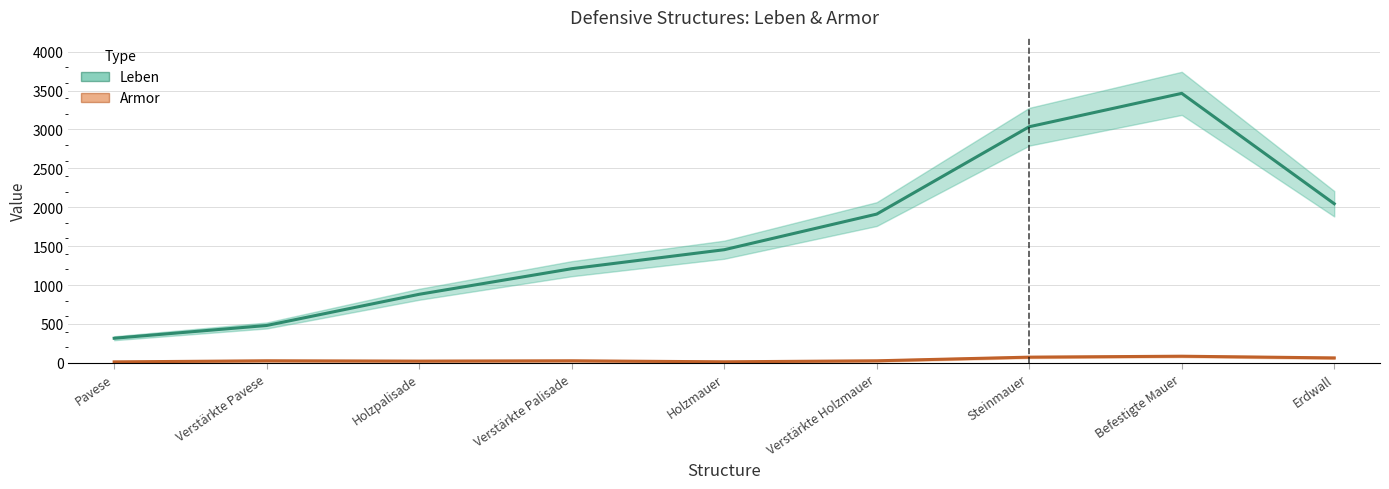

At which category is the sum across all series the highest?

Befestigte Mauer